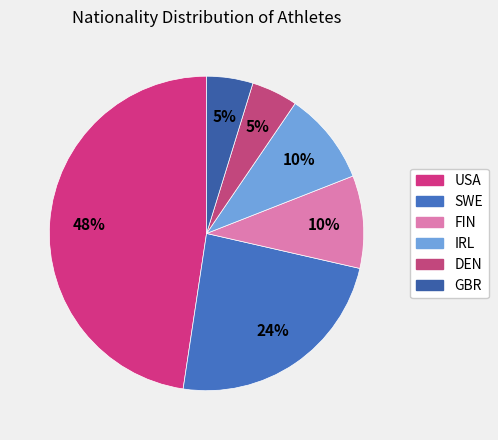

The FIN slice represents 15% of the pie. True or false?

False